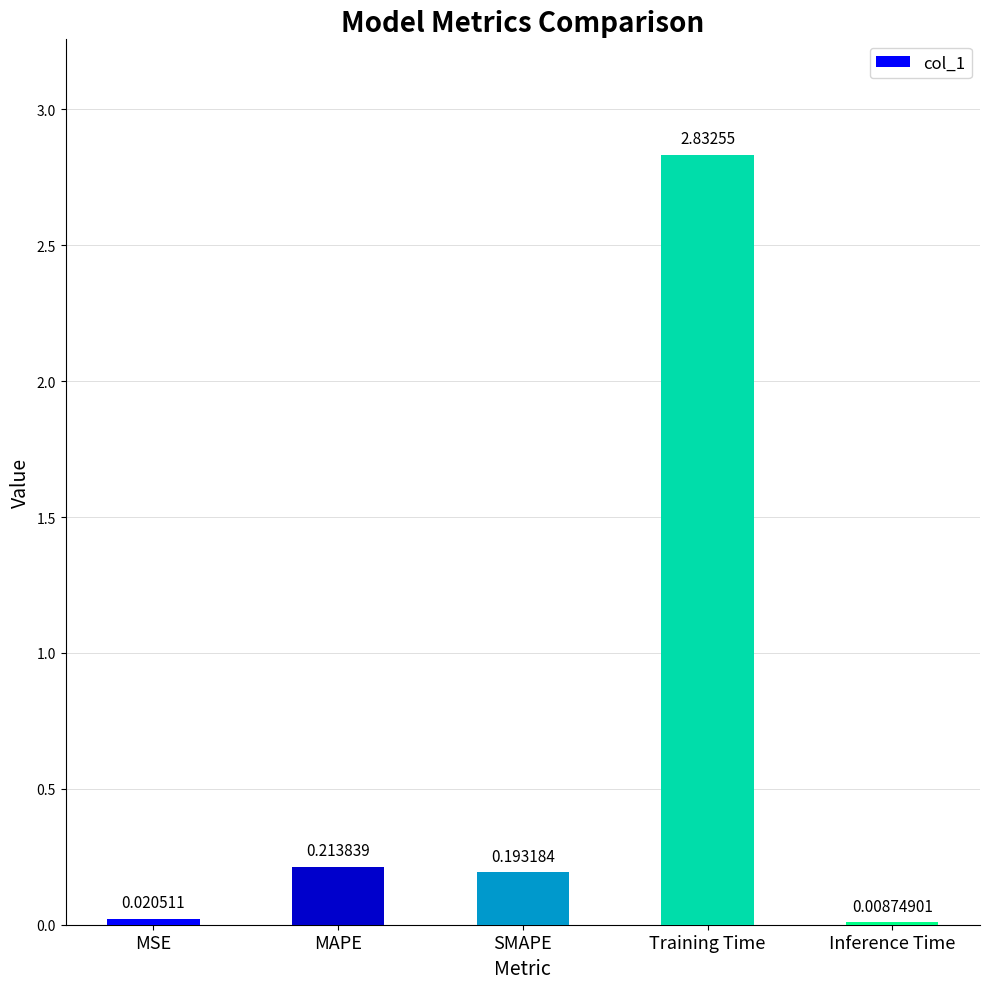

Are the bars horizontal?

No